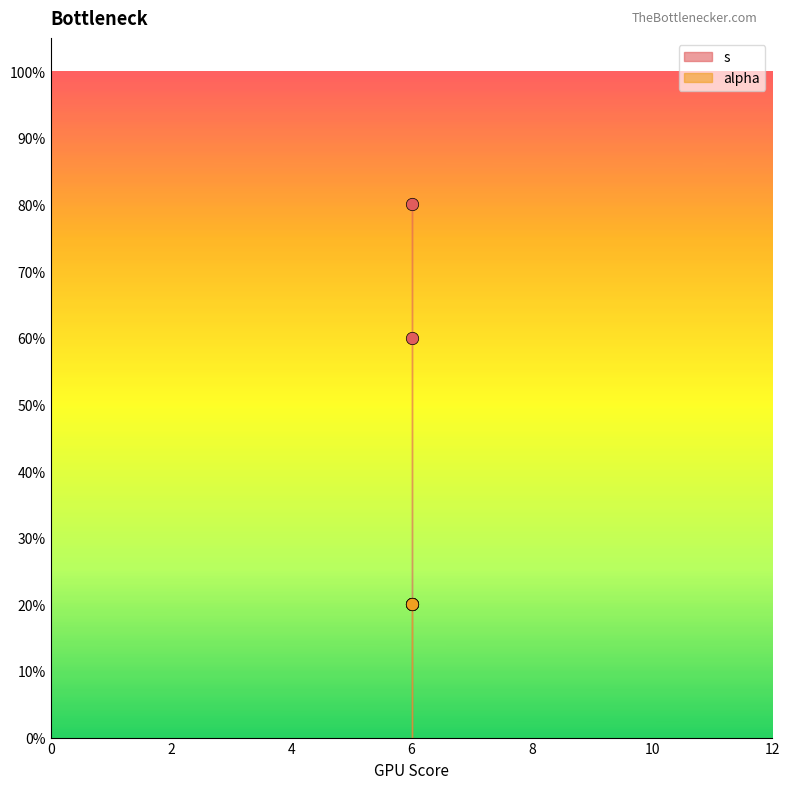

What is the change in value from 6 to 6?

+0.6